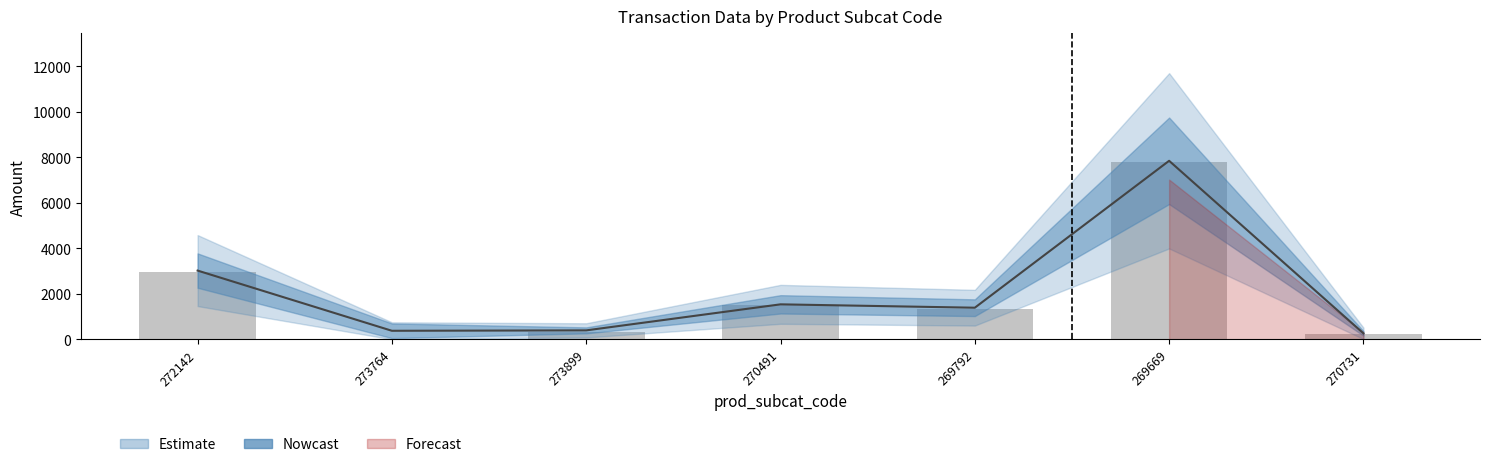

Reading left to right, list all the values displayed in this chart.

total_amt: 2966.9	0.0	340.3	1484.0	1335.9	7790.2	209.9
Tax: 3016.9	372.2	390.3	1534.0	1385.9	7840.2	259.9